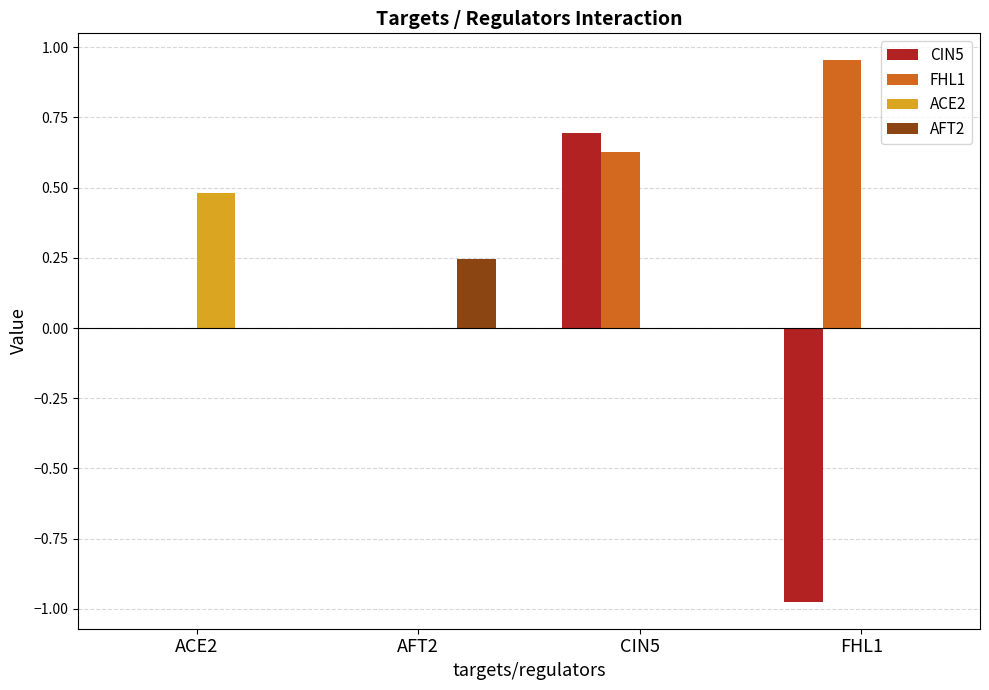

Which series has the largest total across all categories?

FHL1